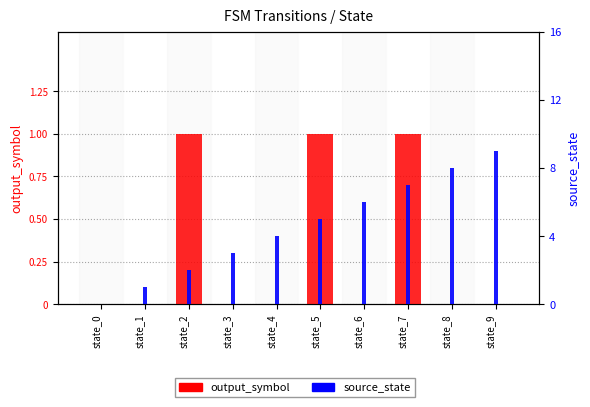

What is the difference between the maximum and minimum values in the source_state series?

9